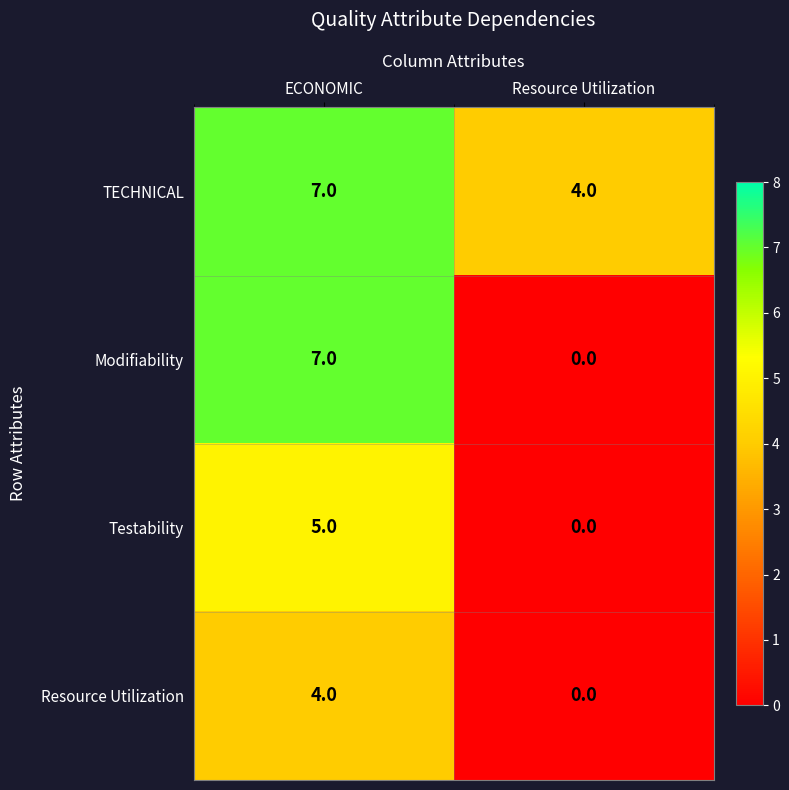

Which category has the highest value in the Testability series?

ECONOMIC